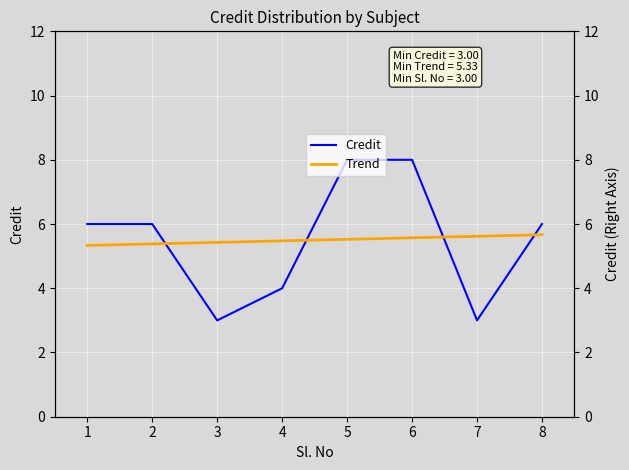

Which has a higher value, 4 or 5?

5